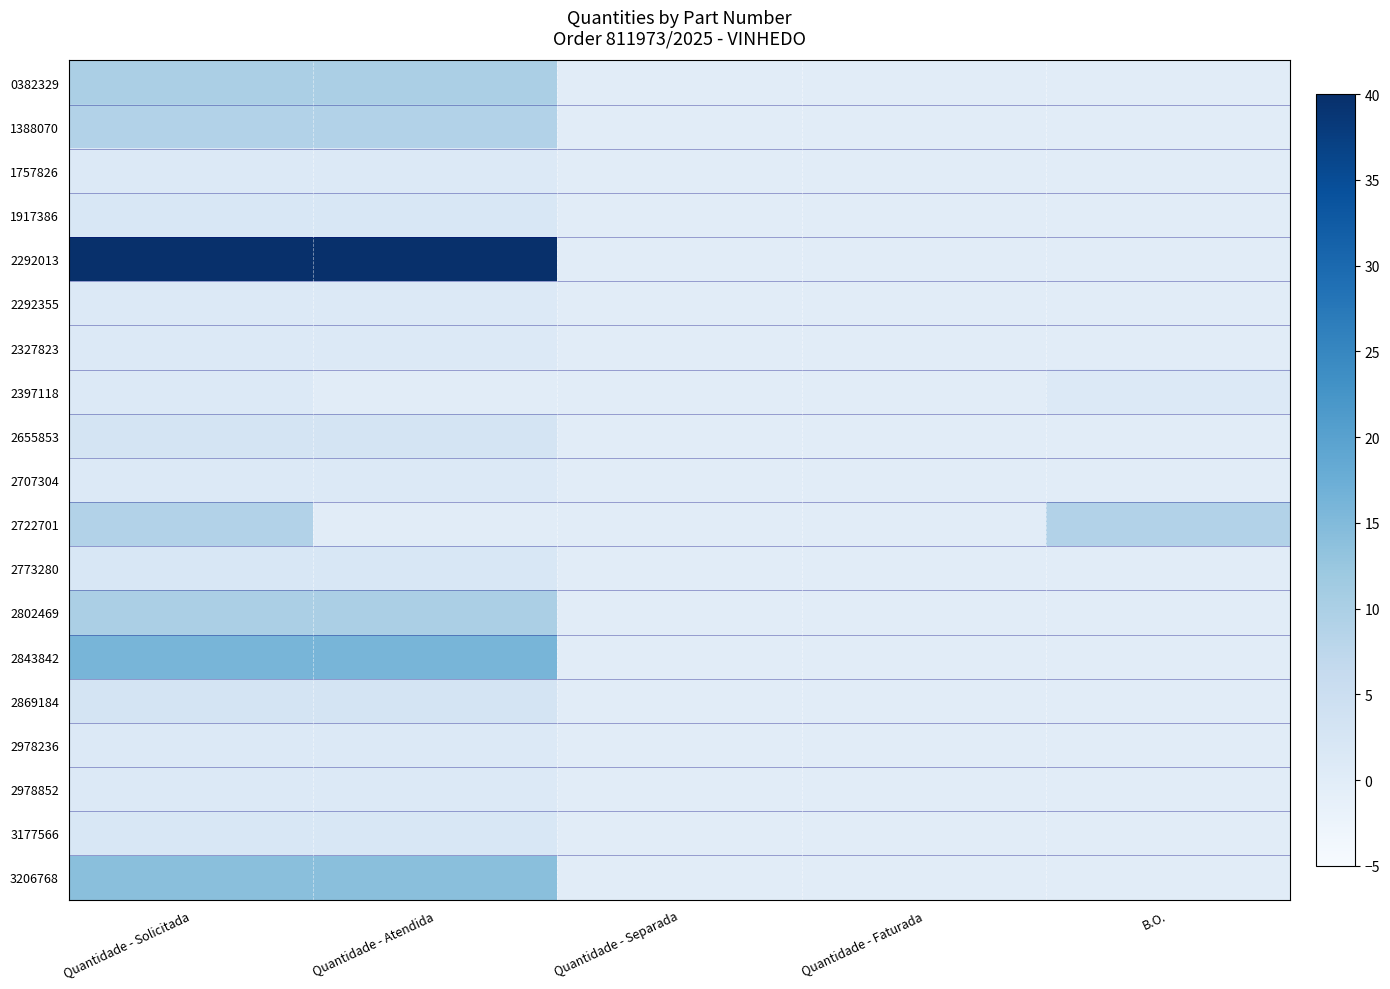

What is the difference between the highest and lowest values at Quantidade - Atendida?

40